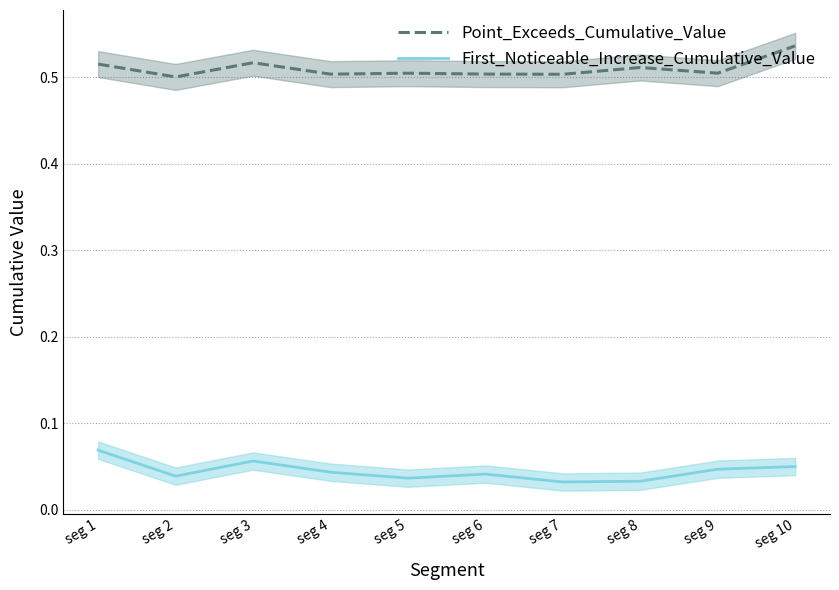

List the series in order of their overall mean, highest first.

Point_Exceeds_Cumulative_Value, First_Noticeable_Increase_Cumulative_Value